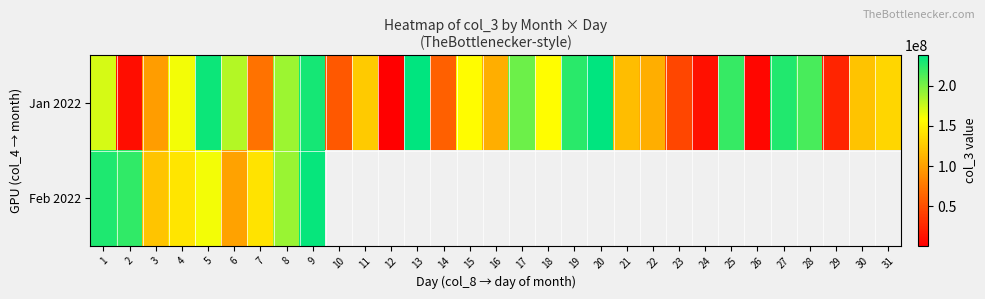

Which series has the largest total across all categories?

Jan 2022